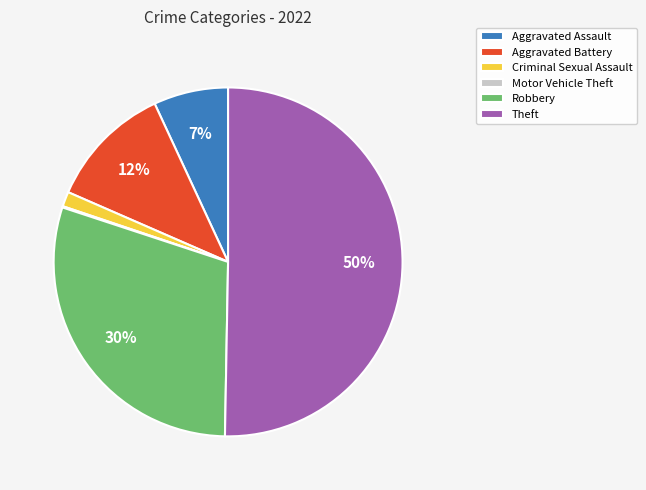

To the nearest percent, what portion does Robbery represent?

30%